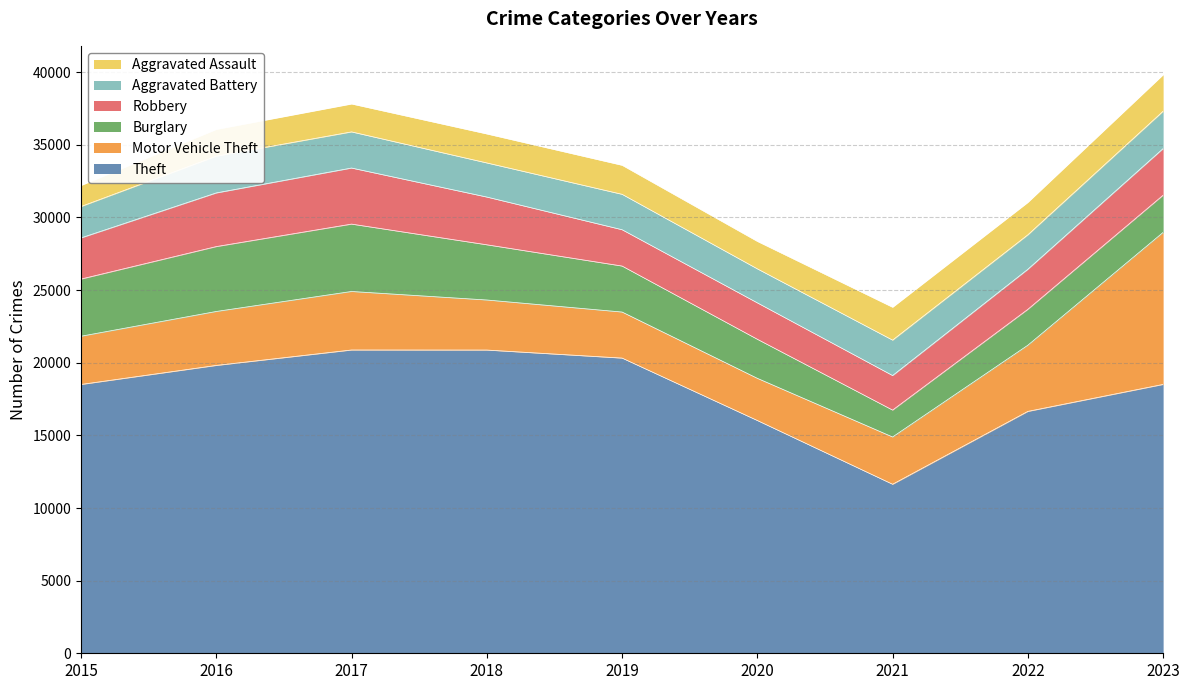

True or false: Robbery and Theft intersect in this chart.

False